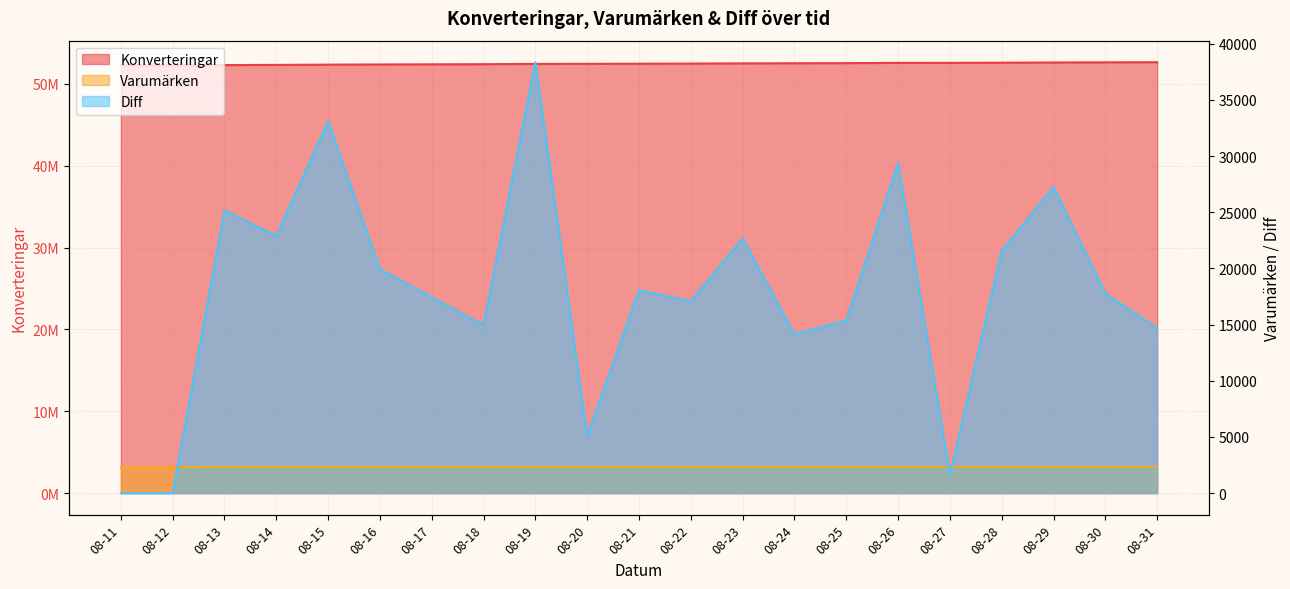

Which label corresponds to the smallest value in the chart?

08-11